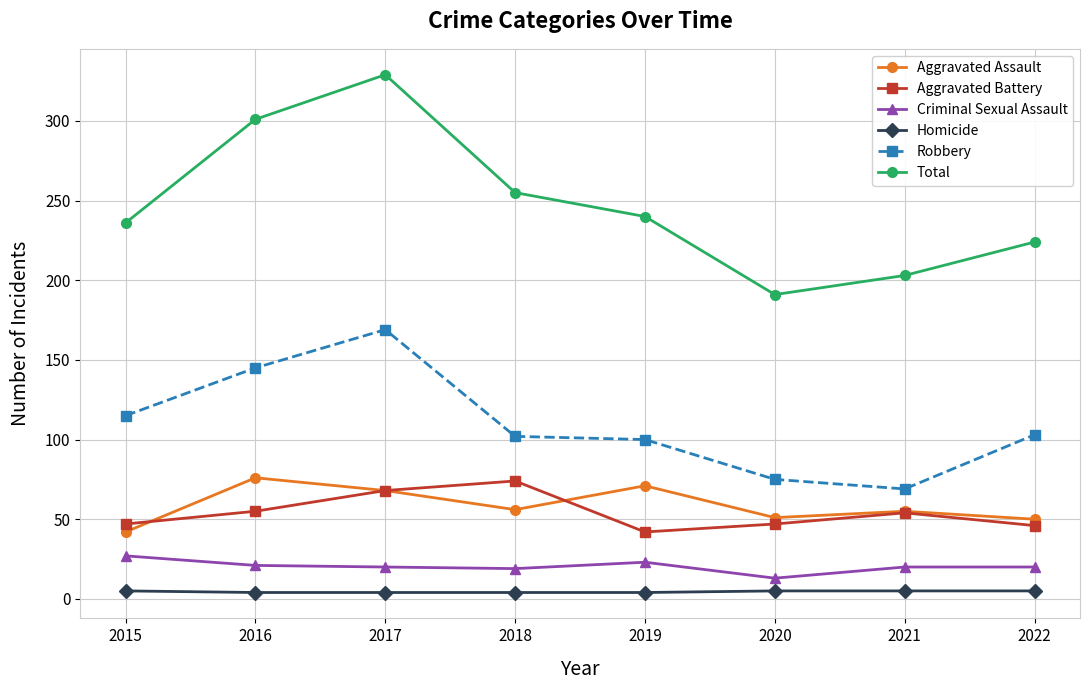

Count the Homicide values in the range 4 to 5.

8